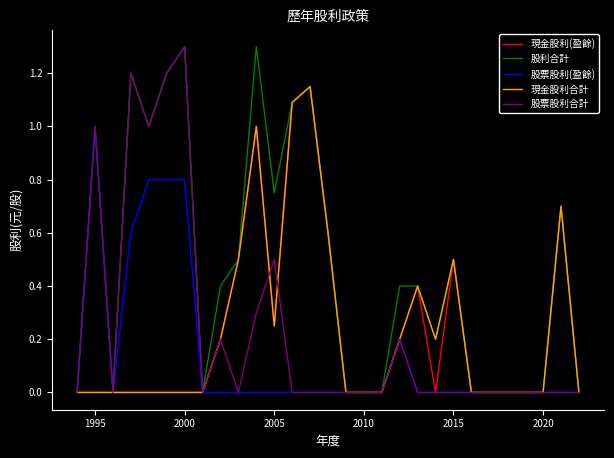

Which series has the largest total across all categories?

股利合計